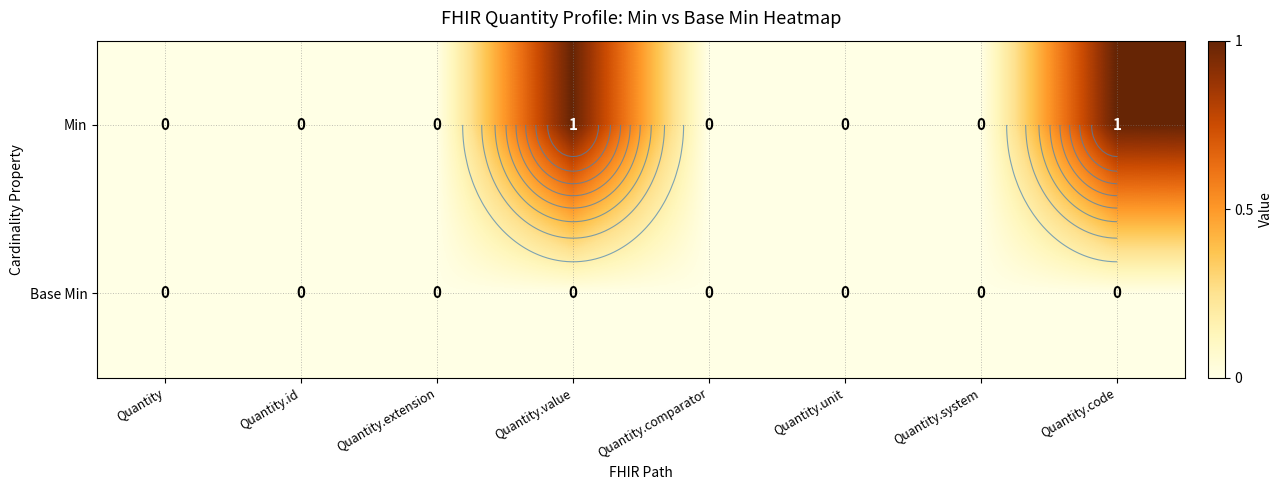

Rank the series at Quantity.unit from highest to lowest value.

Min, Base Min